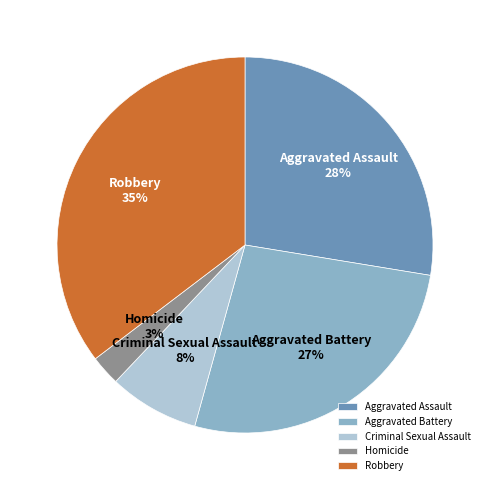

Between Homicide and Aggravated Assault, which is larger?

Aggravated Assault